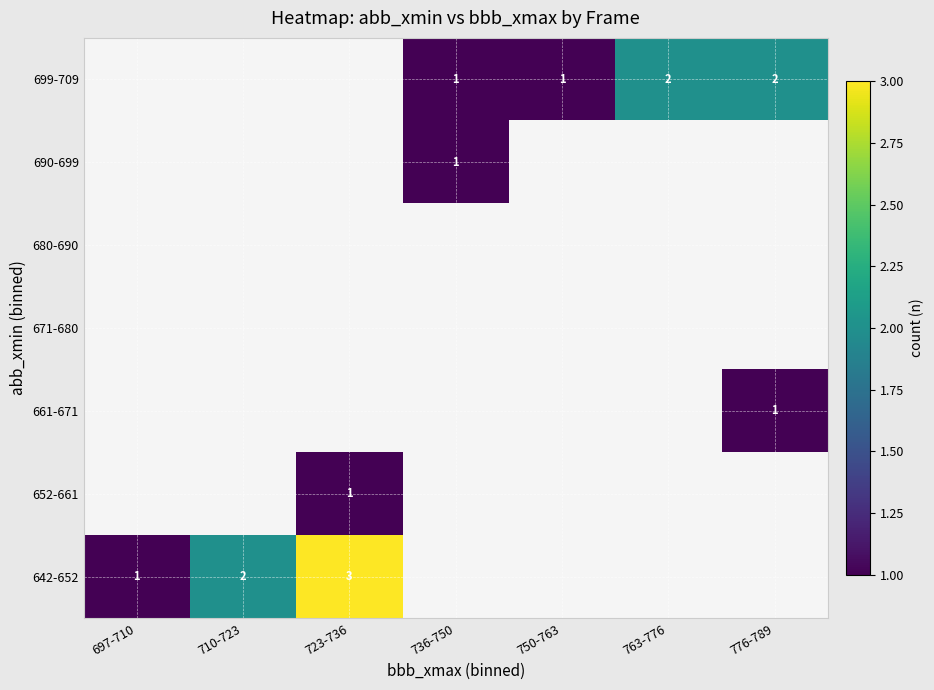

What is the smallest value displayed?

1.0